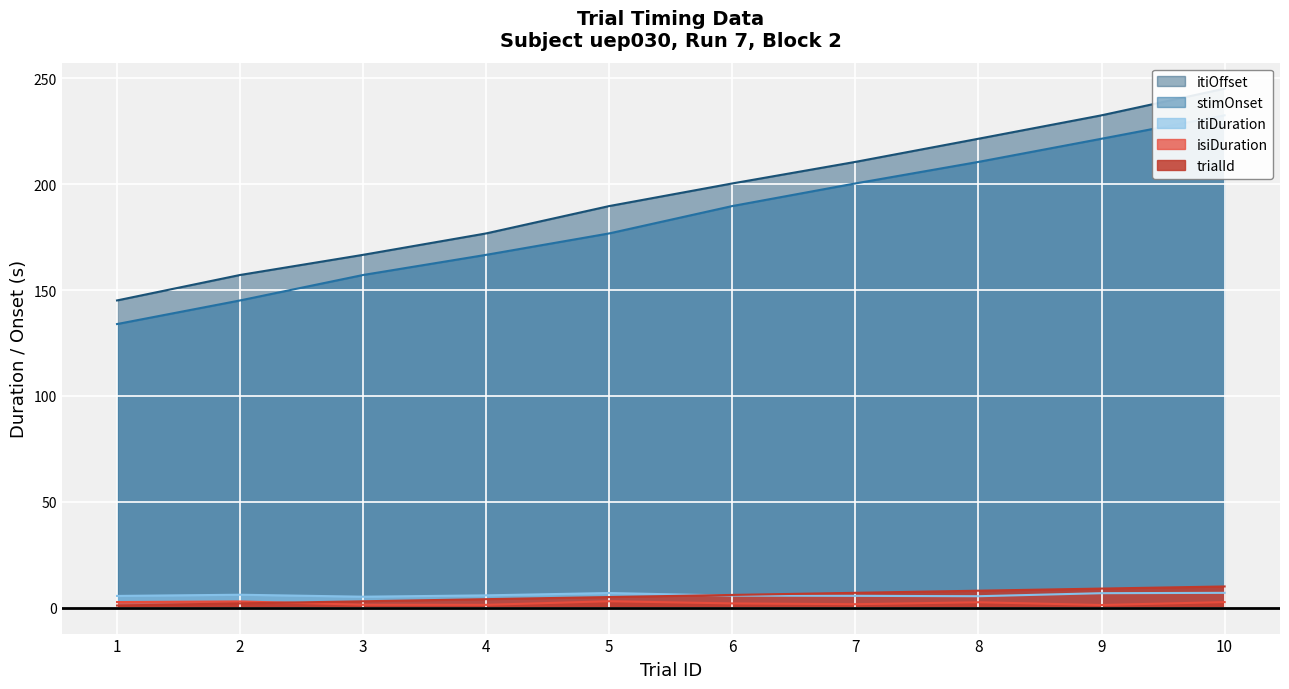

How many lines are shown in the chart?

5